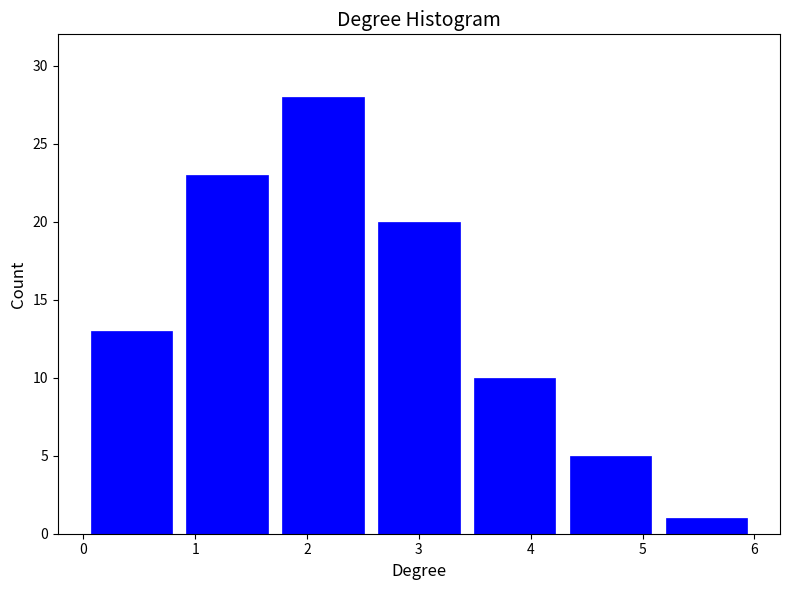

Reading left to right, transcribe this chart: for each bar, give the range it covers on the x-axis and its height. Neither the bar edges nor the heights are printed on the chart, so give them approximately, as read against the axes.

0.0 to 0.9: 13
0.9 to 1.7: 23
1.7 to 2.6: 28
2.6 to 3.4: 20
3.4 to 4.3: 10
4.3 to 5.1: 5
5.1 to 6.0: 1